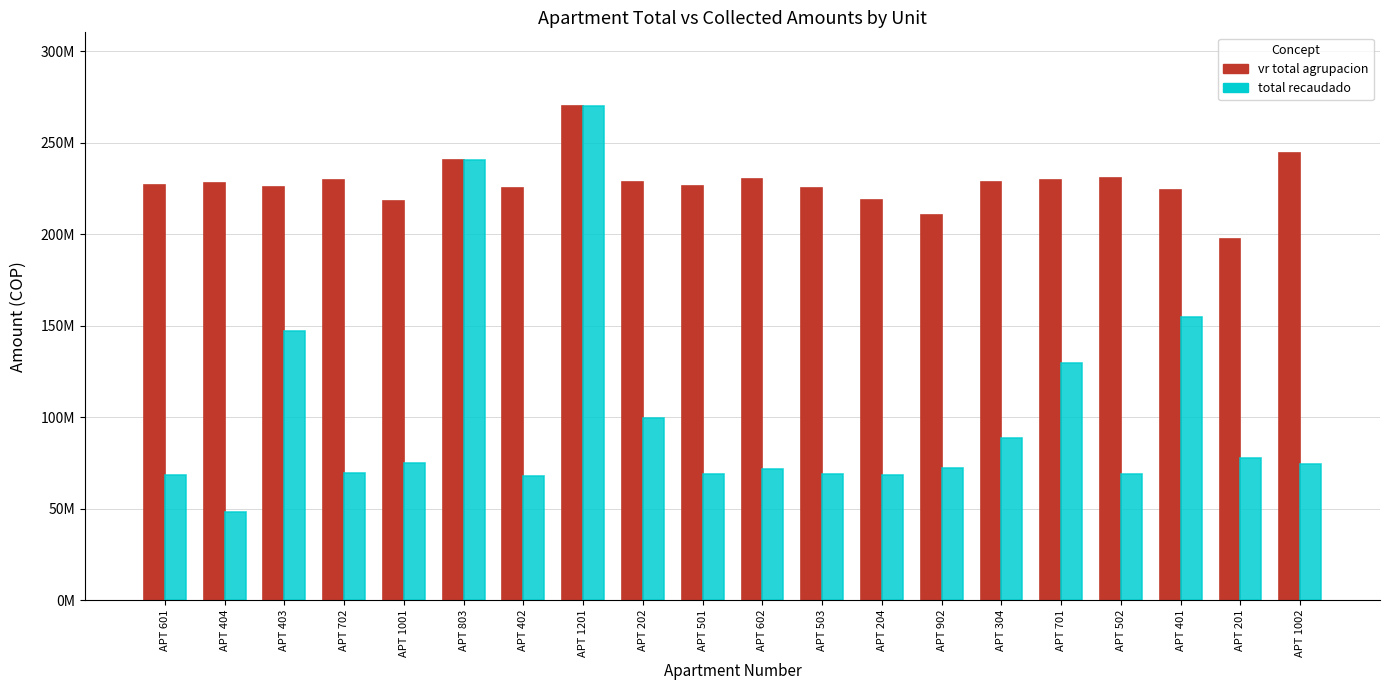

What is the approximate value of vr total agrupacion at APT 803, to the nearest 50?

240347000